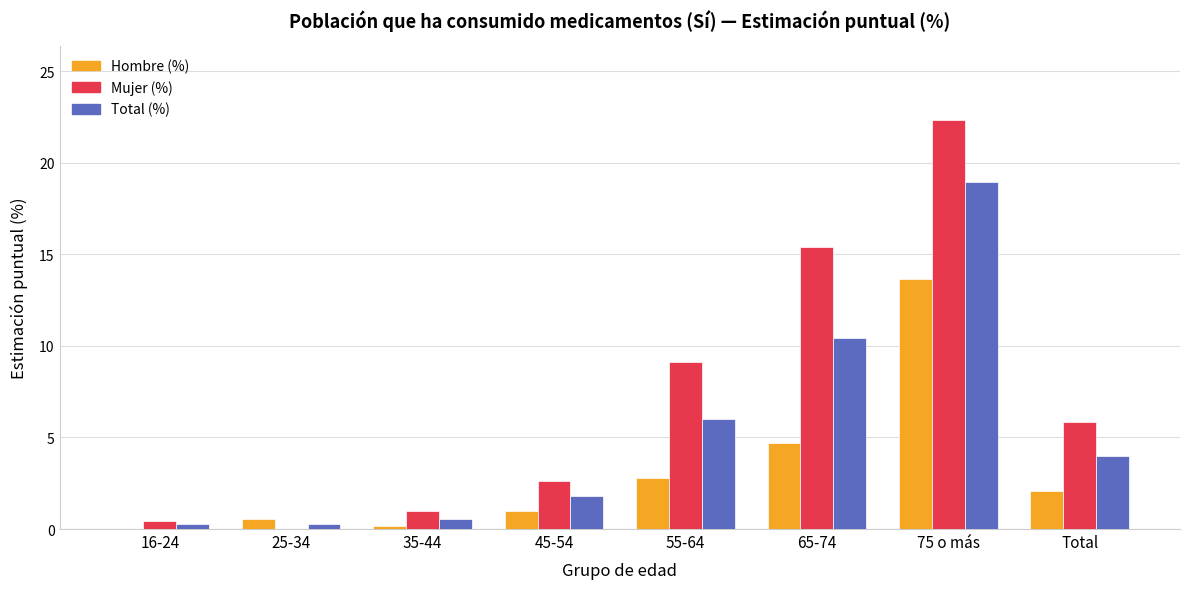

How many data points in Mujer (%) are above 5?

4